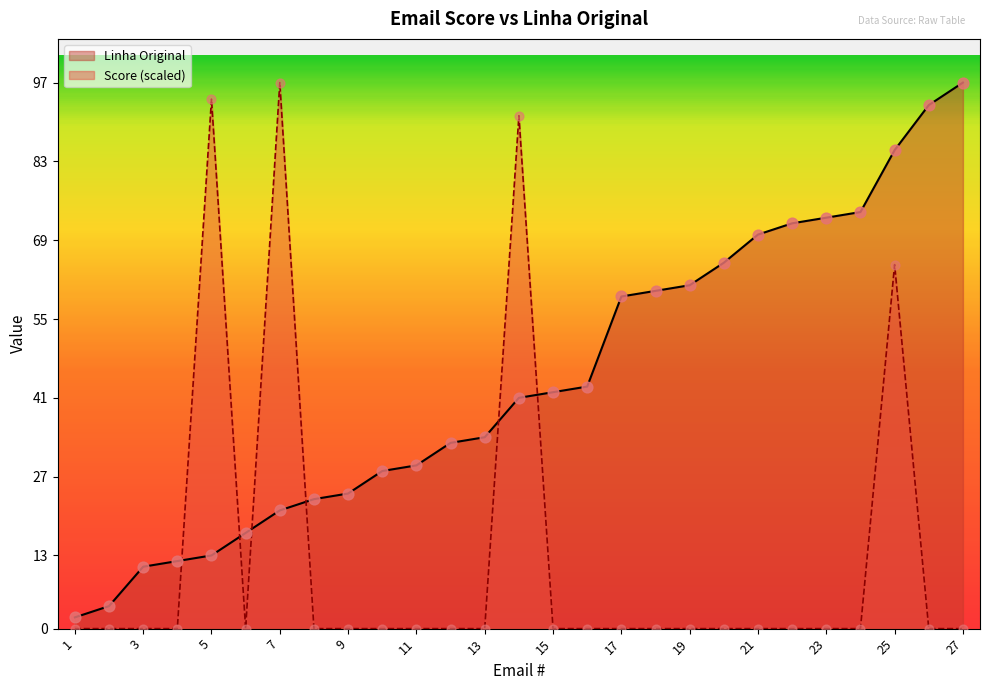

At which category is the sum across all series the highest?

25